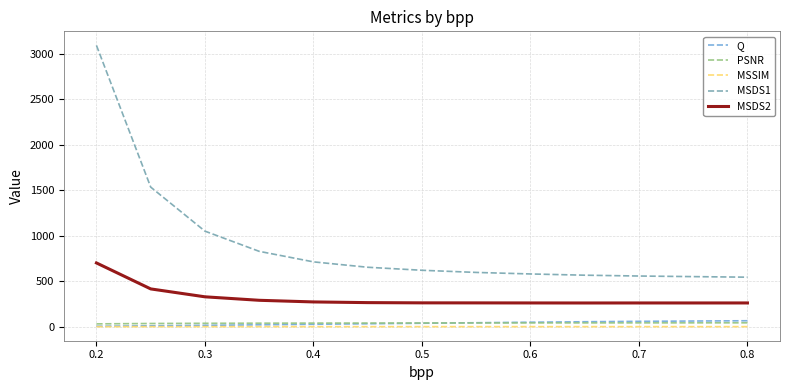

Which series has the largest range (max minus min)?

MSDS1